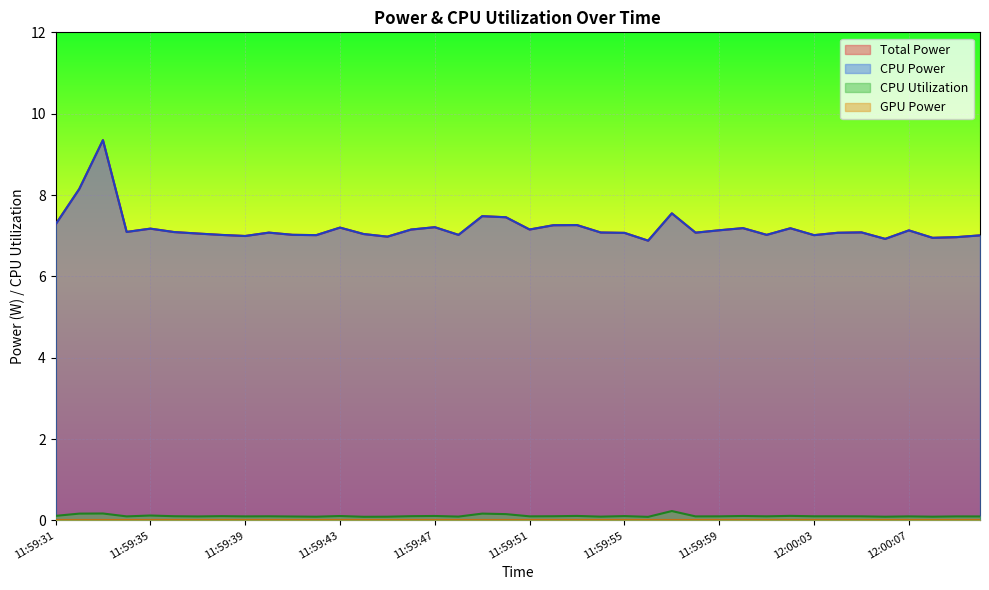

Which series has the largest total across all categories?

Total Power